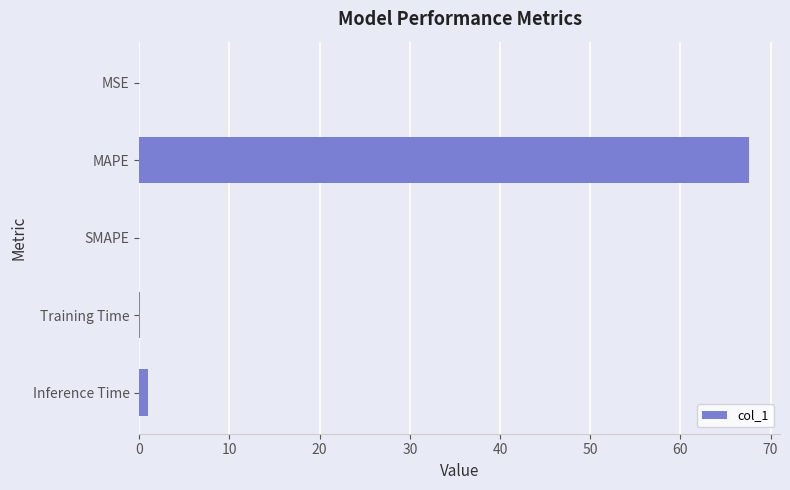

How many data points does each series have?

5